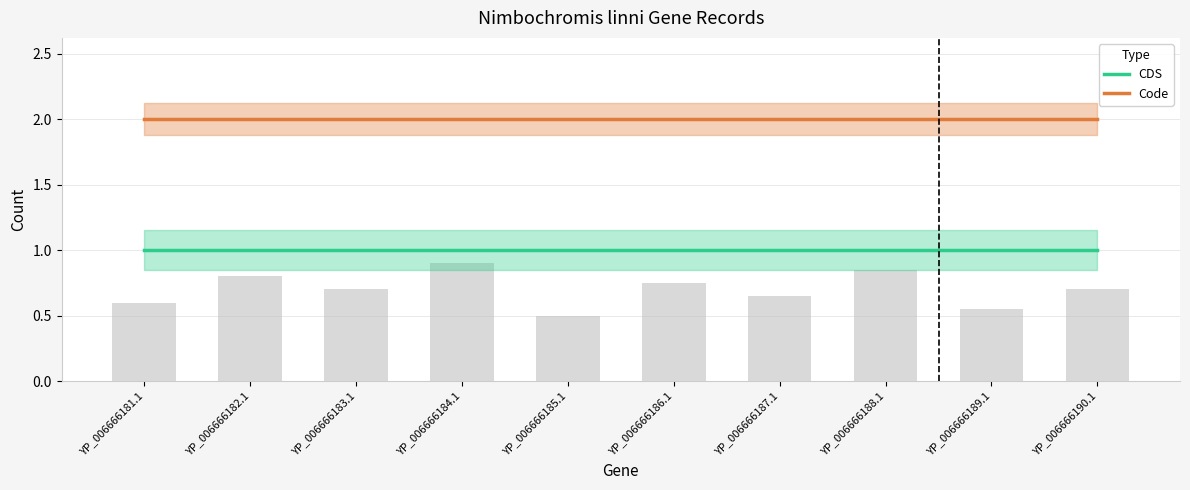

Reading left to right, transcribe all the data shown in this chart.

CDS: YP_006666181.1=1	YP_006666182.1=1	YP_006666183.1=1	YP_006666184.1=1	YP_006666185.1=1	YP_006666186.1=1	YP_006666187.1=1	YP_006666188.1=1	YP_006666189.1=1	YP_006666190.1=1
Code: YP_006666181.1=2	YP_006666182.1=2	YP_006666183.1=2	YP_006666184.1=2	YP_006666185.1=2	YP_006666186.1=2	YP_006666187.1=2	YP_006666188.1=2	YP_006666189.1=2	YP_006666190.1=2